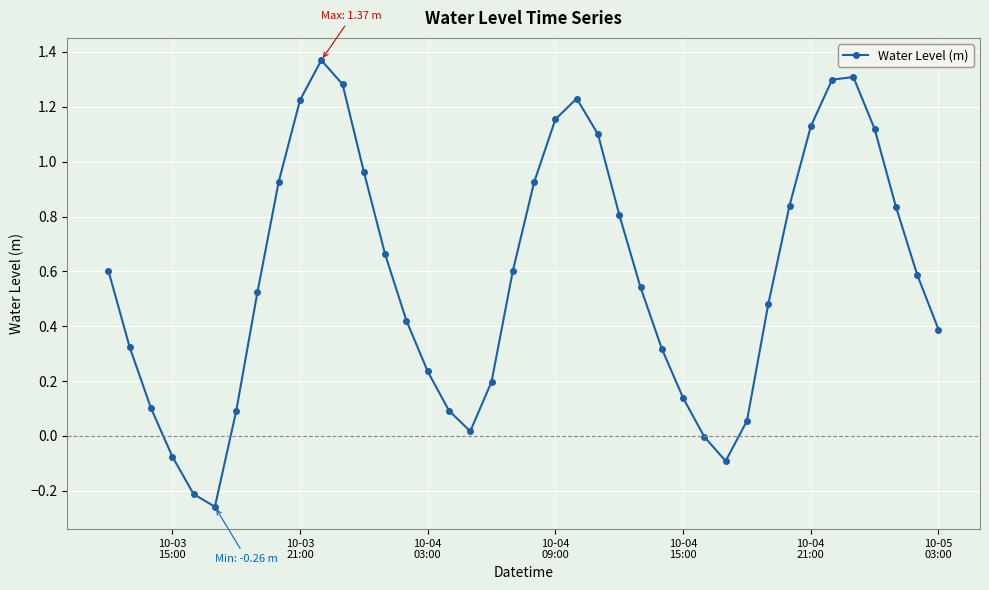

How many interior local valleys (lower than both neighbors) does the data have?

3